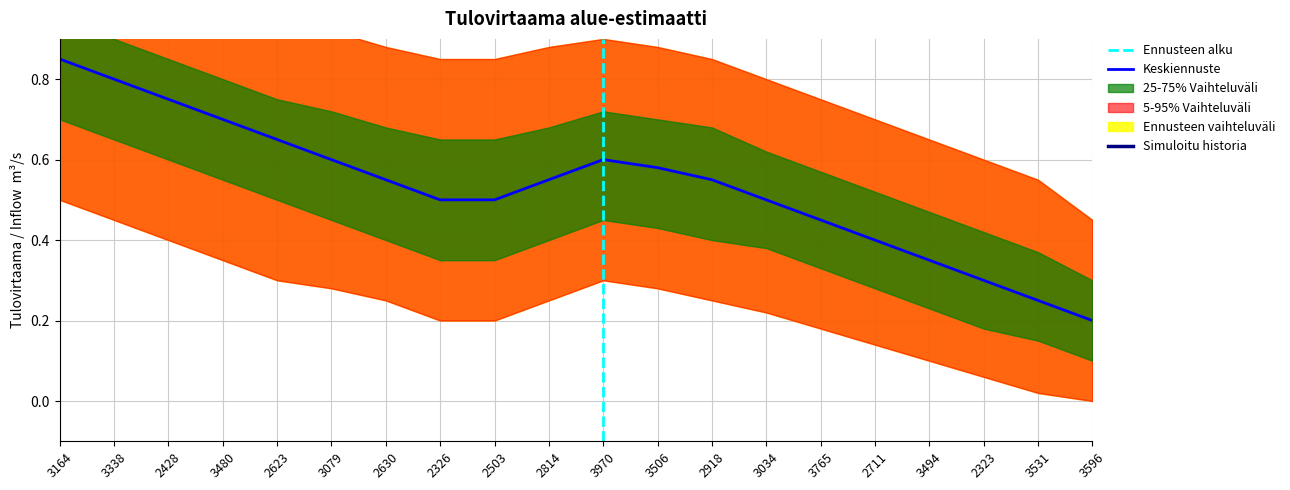

Is this an area chart (filled region under the line)?

No